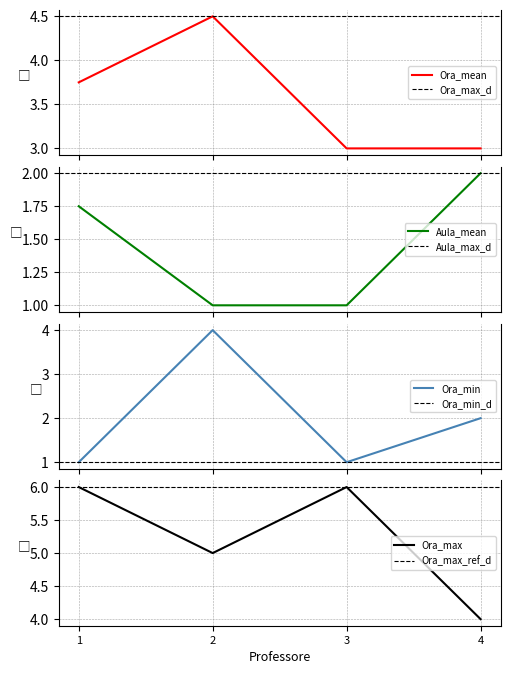

What is the sum of the Aula_mean values at 3 and 1?

2.8